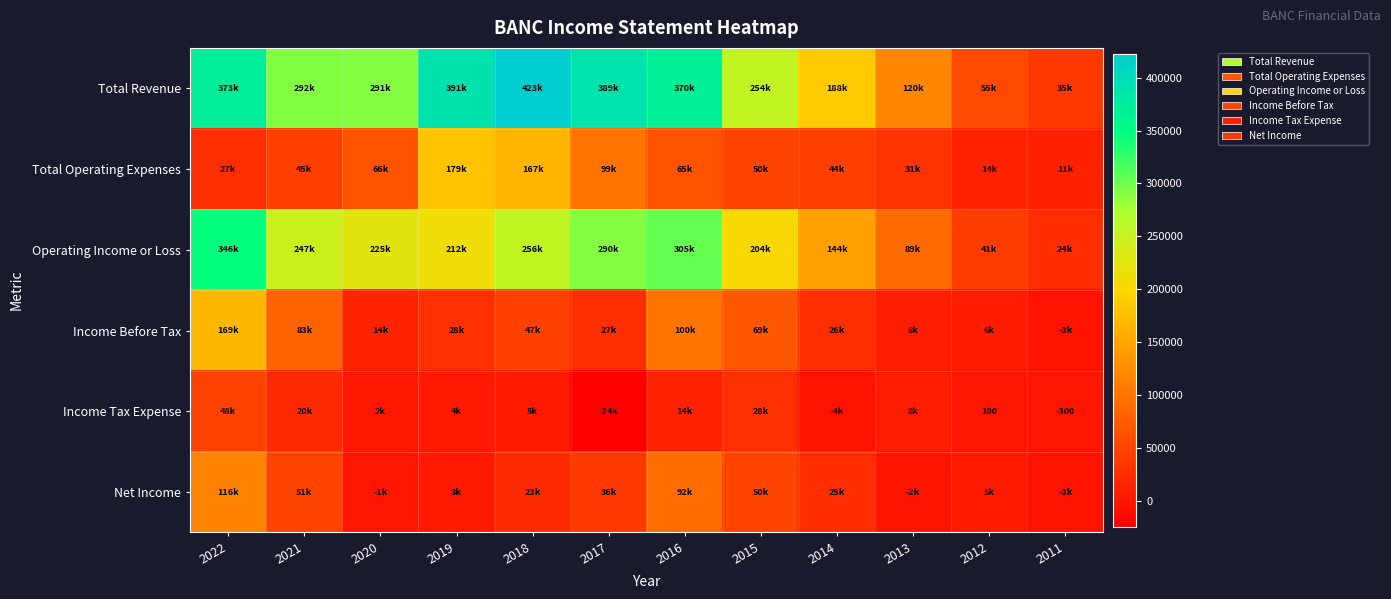

At which label does Operating Income or Loss reach its minimum?

2011